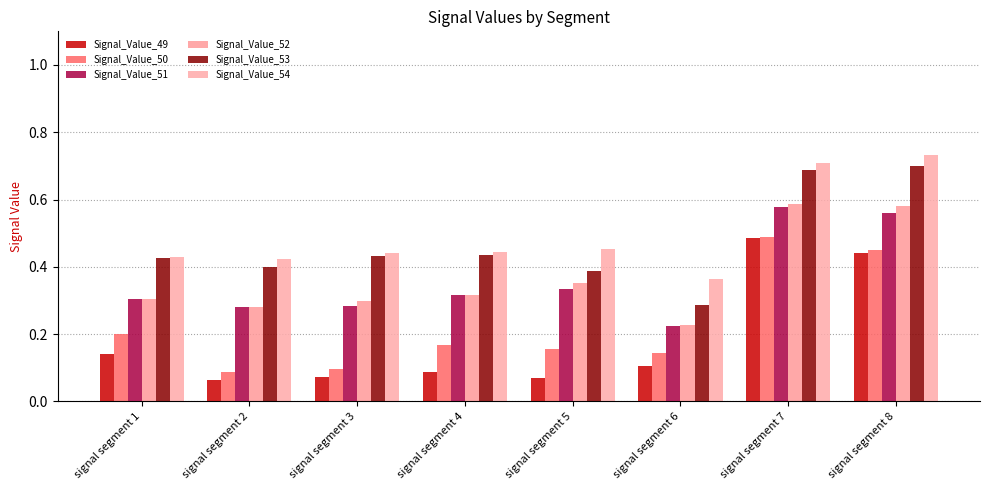

Which series changed the most between signal segment 3 and signal segment 6?

Signal_Value_53